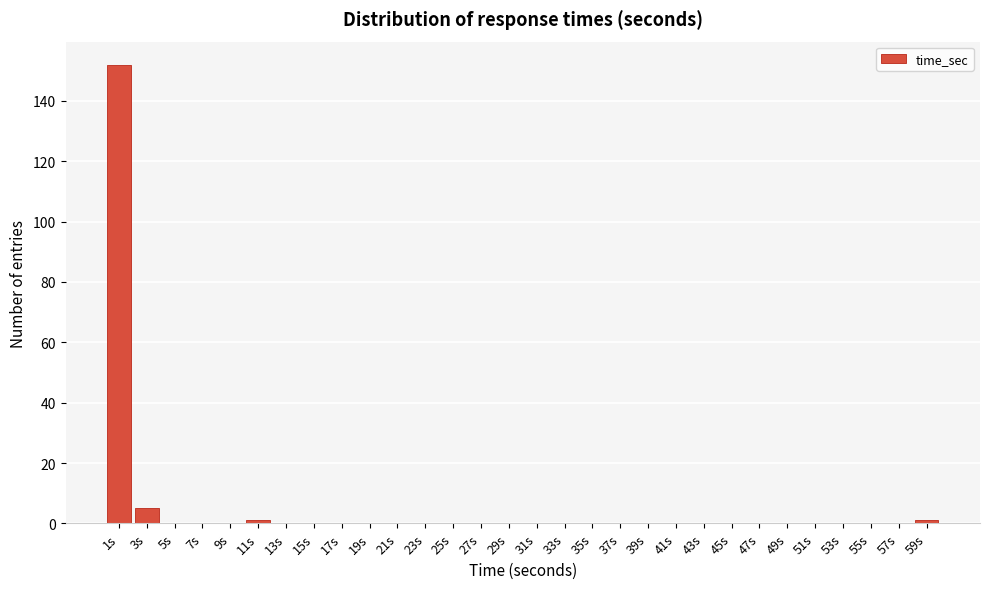

Reading left to right, extract all data points from this chart.

1s=152	3s=5	5s=0	7s=0	9s=0	11s=1	13s=0	15s=0	17s=0	19s=0	21s=0	23s=0	25s=0	27s=0	29s=0	31s=0	33s=0	35s=0	37s=0	39s=0	41s=0	43s=0	45s=0	47s=0	49s=0	51s=0	53s=0	55s=0	57s=0	59s=1